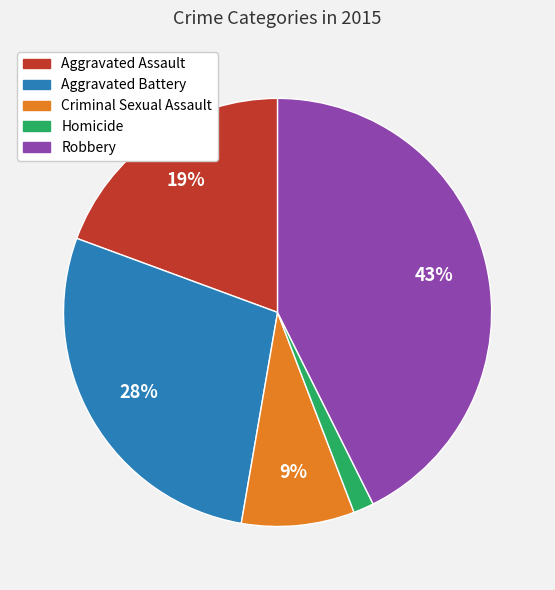

Is Homicide the majority of the pie?

No